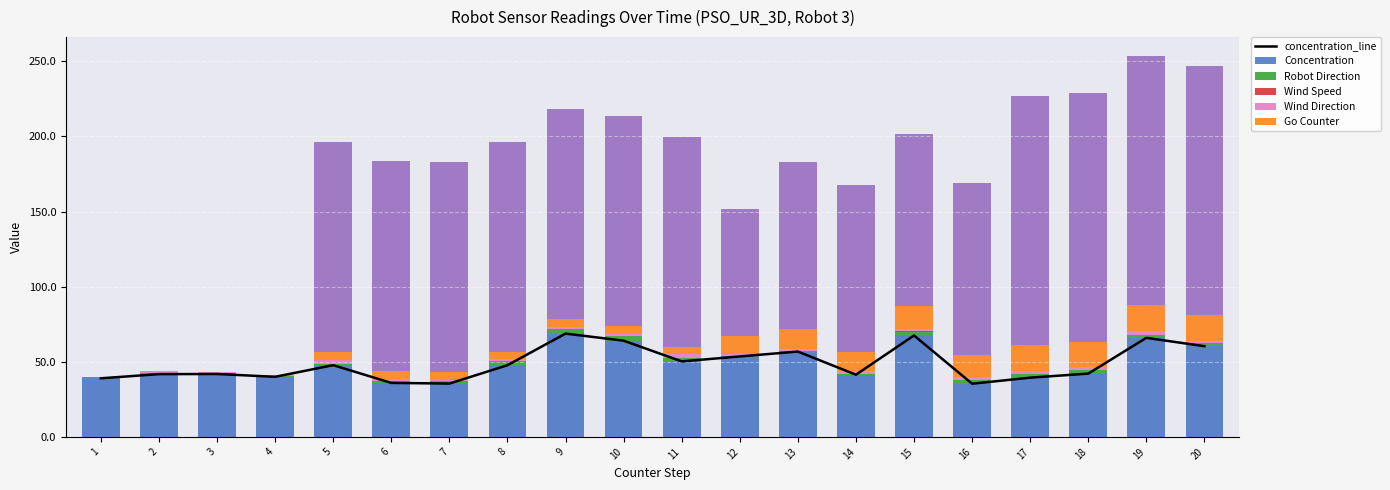

Is it true that go_counter equals 3.1 at 8?

False